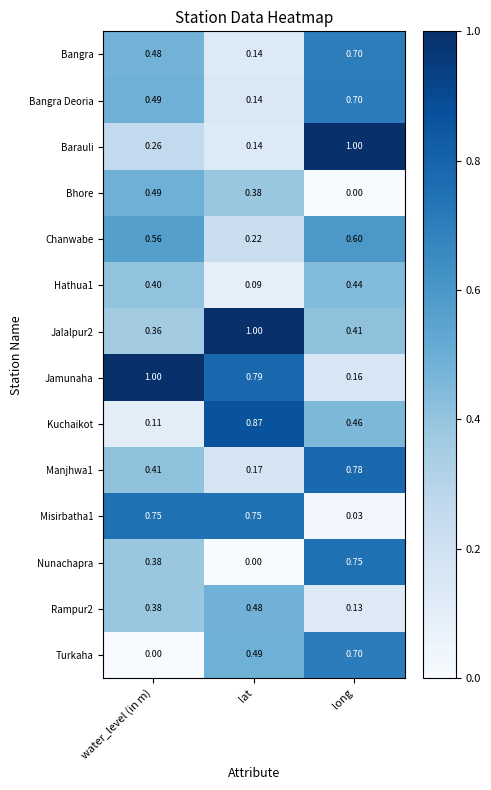

Which series has the widest spread of values?

Barauli